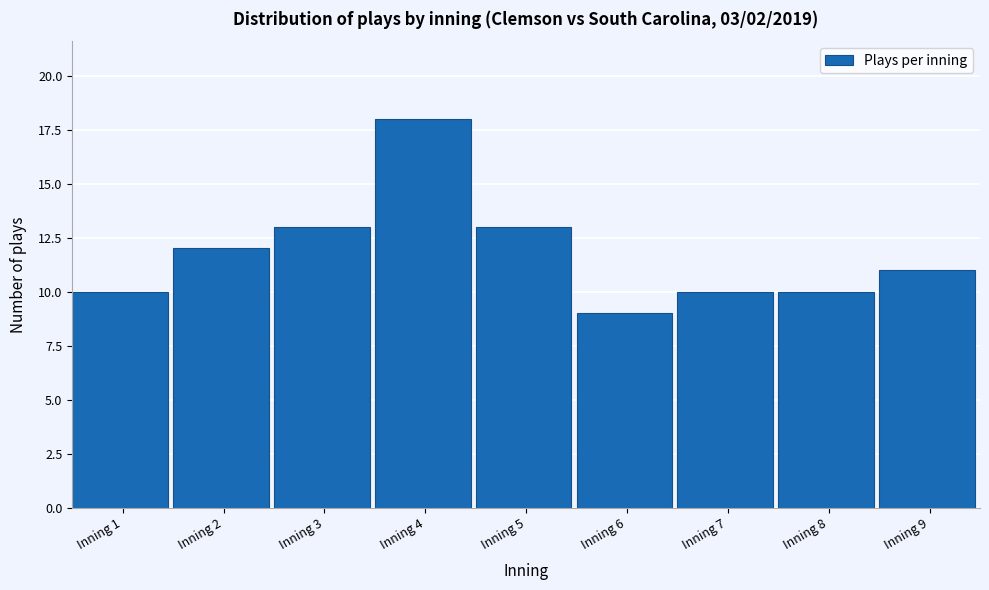

Reading right to left, what are all the values shown in this chart?

Inning 9=11	Inning 8=10	Inning 7=10	Inning 6=9	Inning 5=13	Inning 4=18	Inning 3=13	Inning 2=12	Inning 1=10